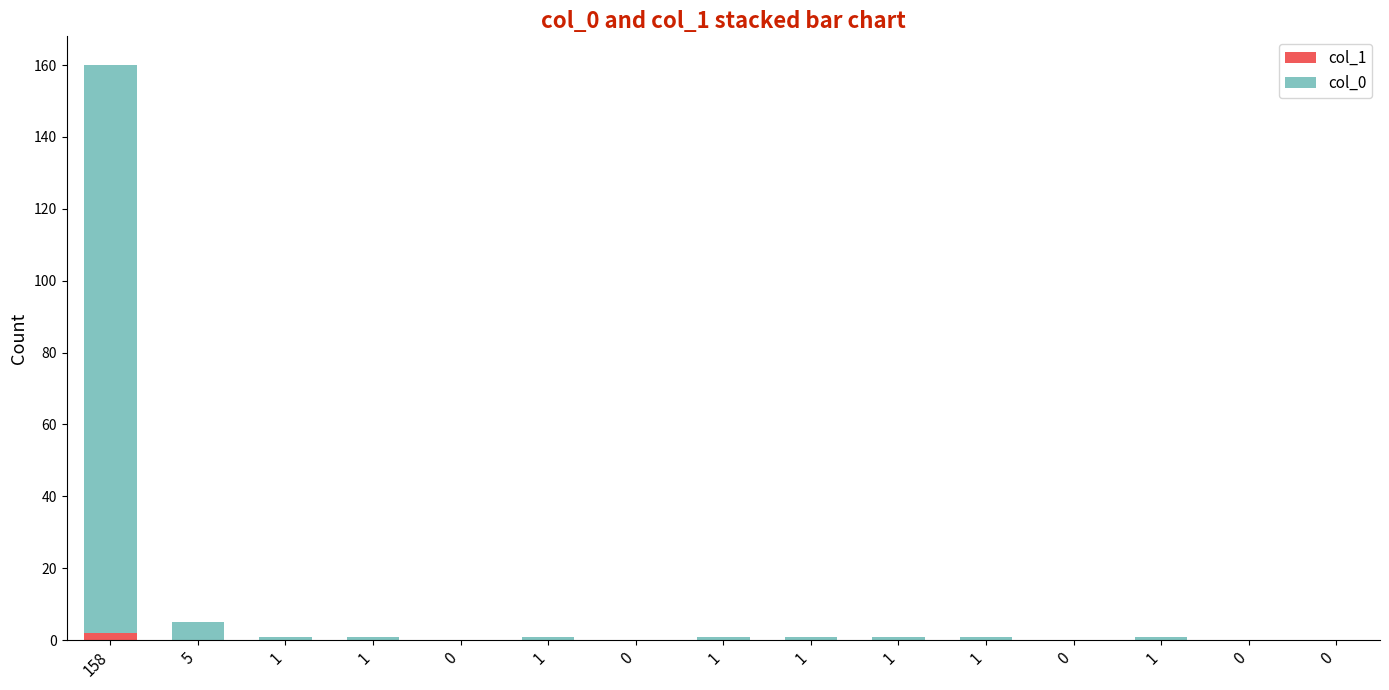

What are all the series names shown in the legend?

col_1, col_0